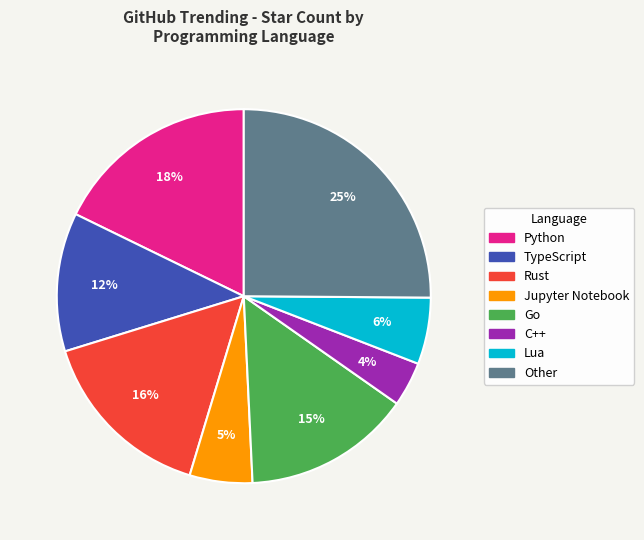

What percentage is the C++ slice, to the nearest percent?

4%